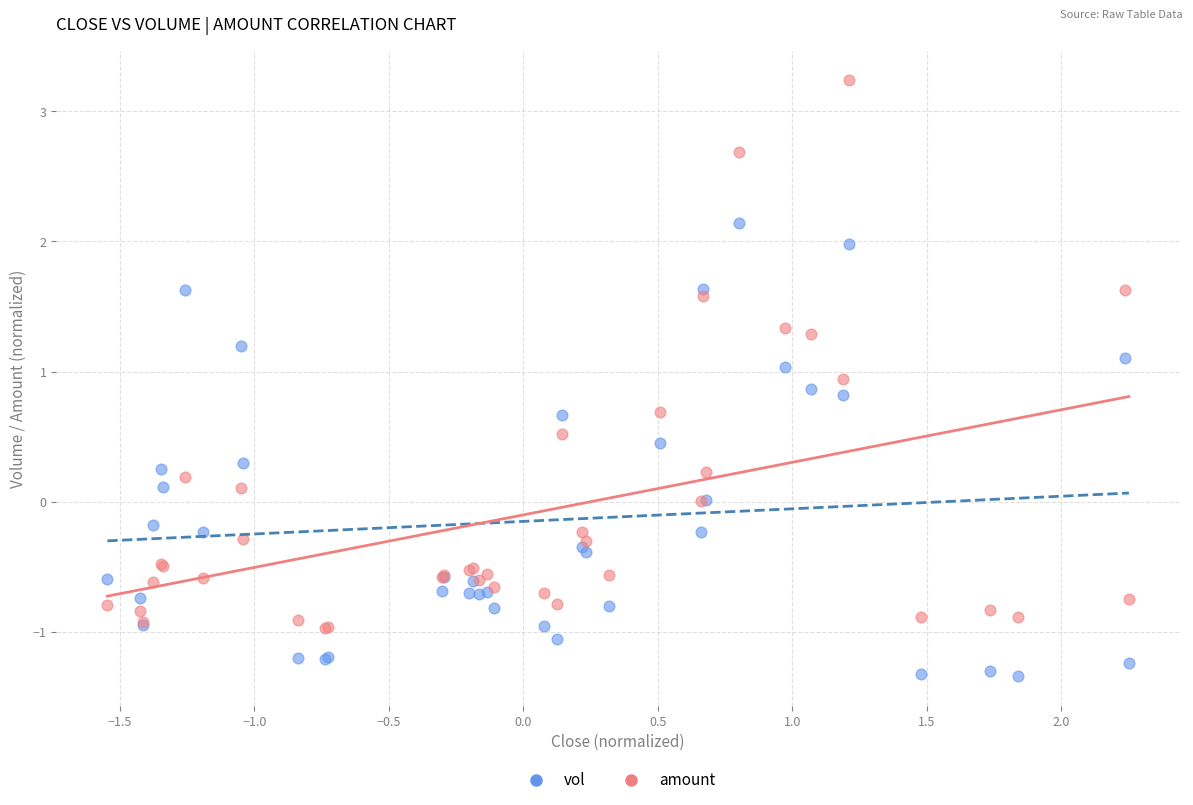

Which series reaches the maximum Y coordinate?

amount